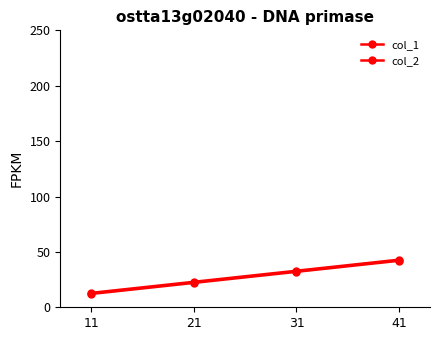

True or false: col_1 has more than 2 points higher than both neighbors.

False